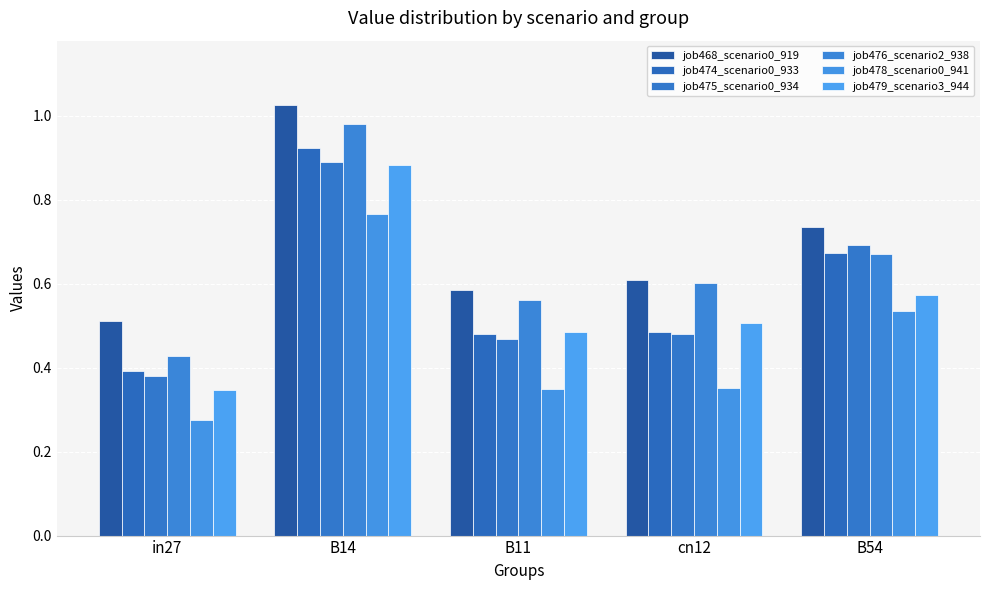

Count the number of categories in the chart.

5